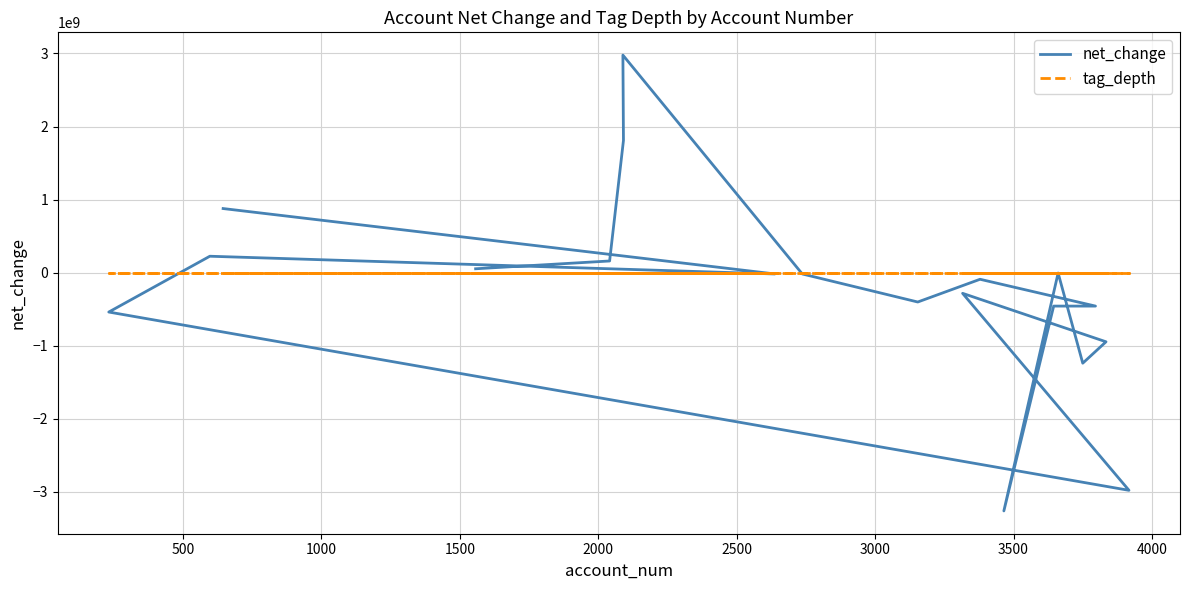

Which series has the largest total across all categories?

tag_depth